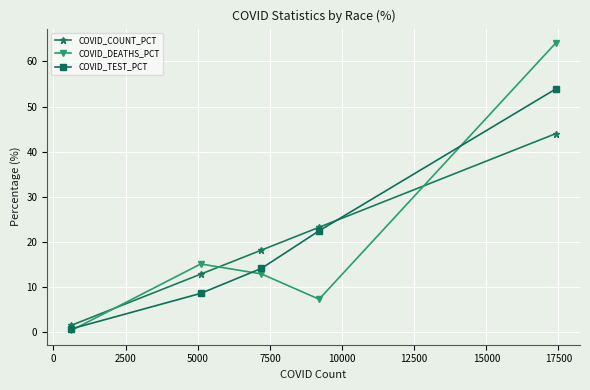

Which series has the widest spread of values?

COVID_DEATHS_PCT